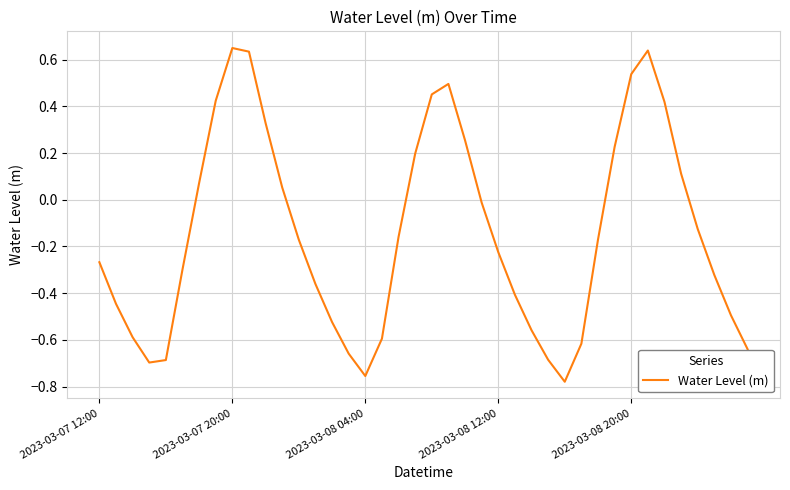

What is the difference between the maximum and minimum values?

1.4